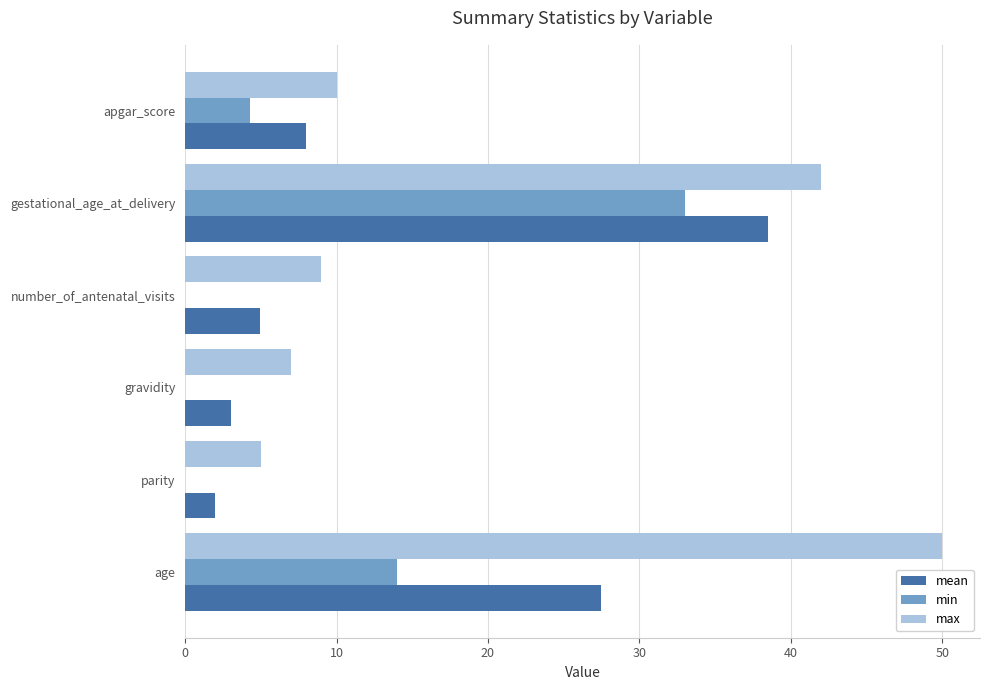

Which series has the largest total across all categories?

max